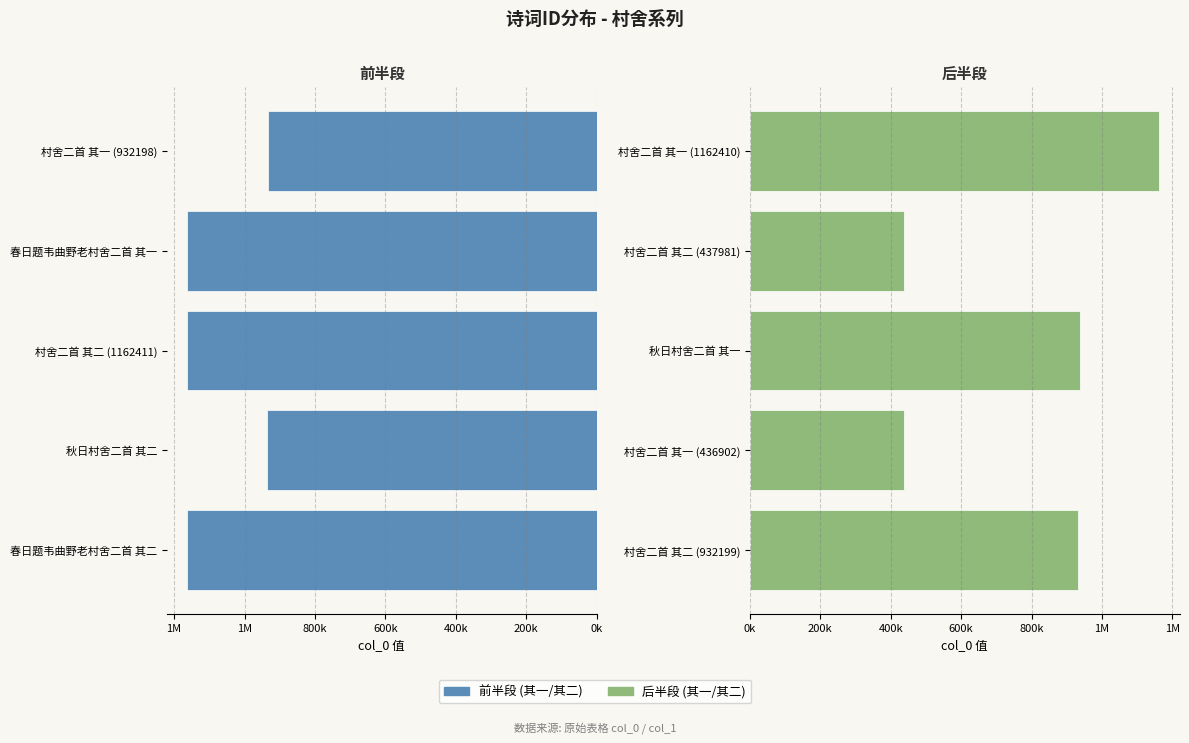

The value of 其二 系列 at 村舍二首 其二 (932199) is 465176. True or false?

False